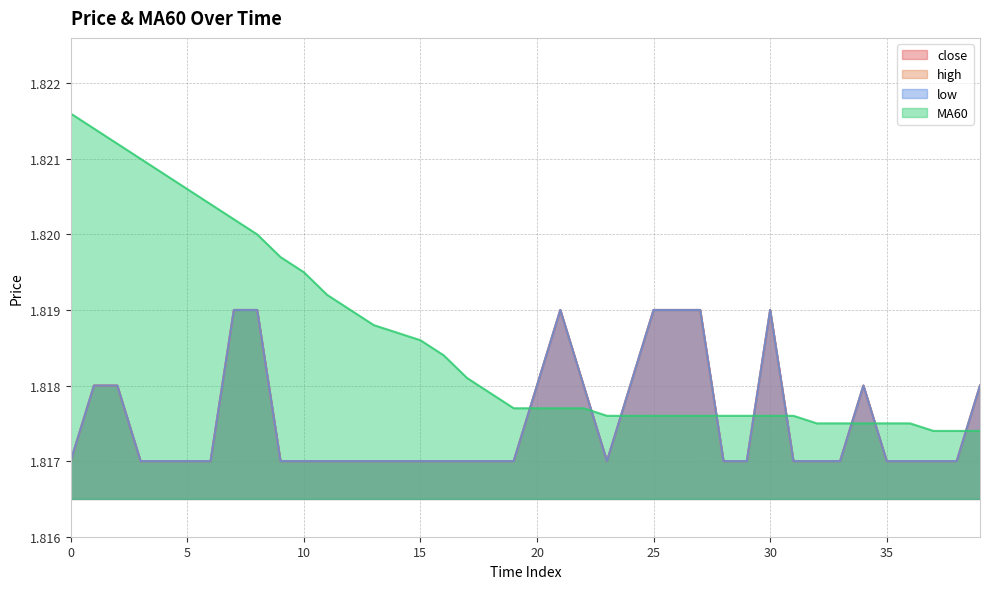

In high, how many points are higher than both neighbors (excluding endpoints)?

3